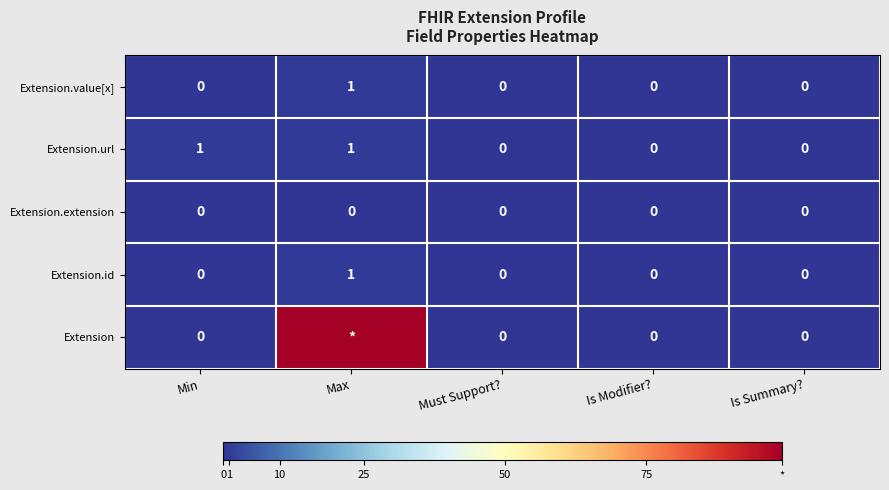

The Extension.extension series shows 0 at Must Support?. True or false?

True